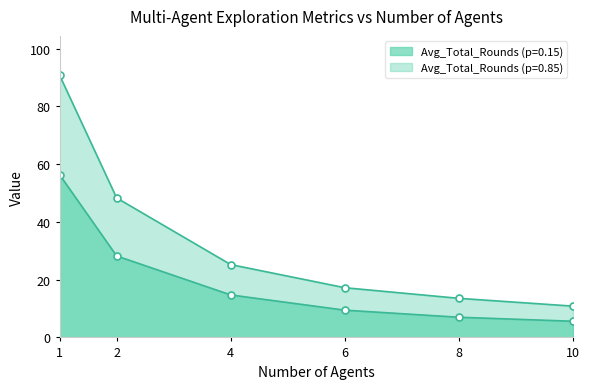

Reading right to left, list all the values displayed in this chart.

Avg_Total_Rounds (p=0.15): 10=5.6	8=7.0	6=9.4	4=14.7	2=28.2	1=56.3
Avg_Total_Rounds (p=0.85): 10=10.8	8=13.5	6=17.2	4=25.2	2=48.3	1=90.8